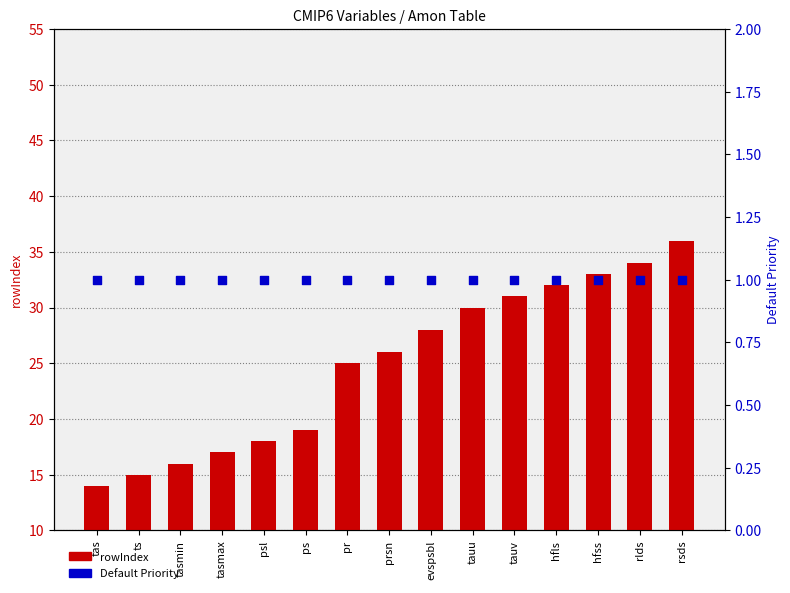

Which series has the largest total across all categories?

rowIndex